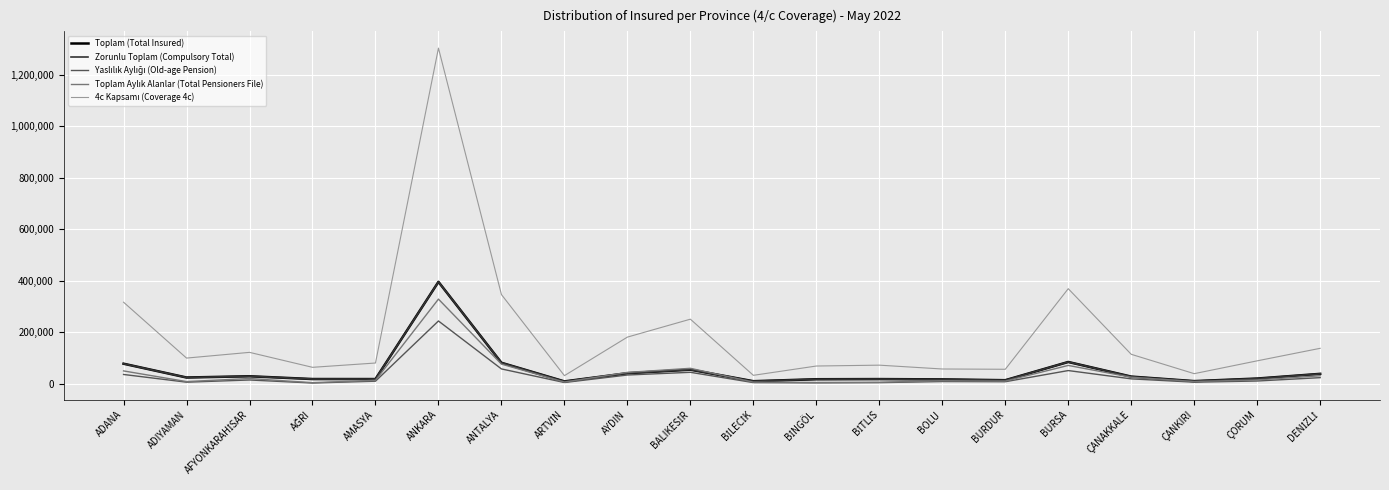

What is the sum of all Toplam (Total Insured) values?

1004230